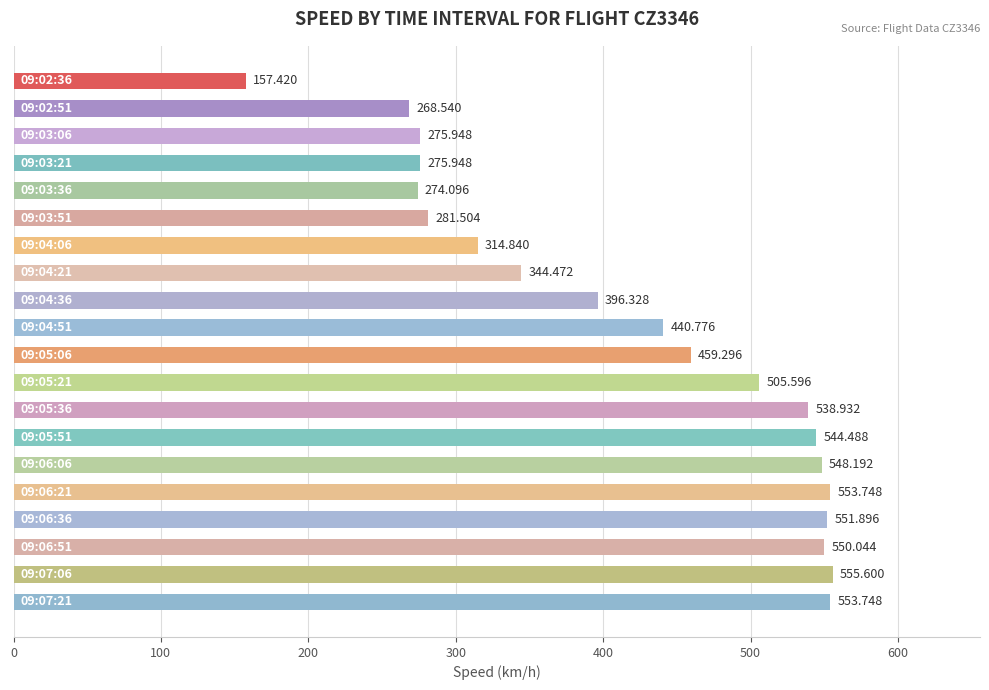

What is the difference between the second highest and minimum values?

396.3